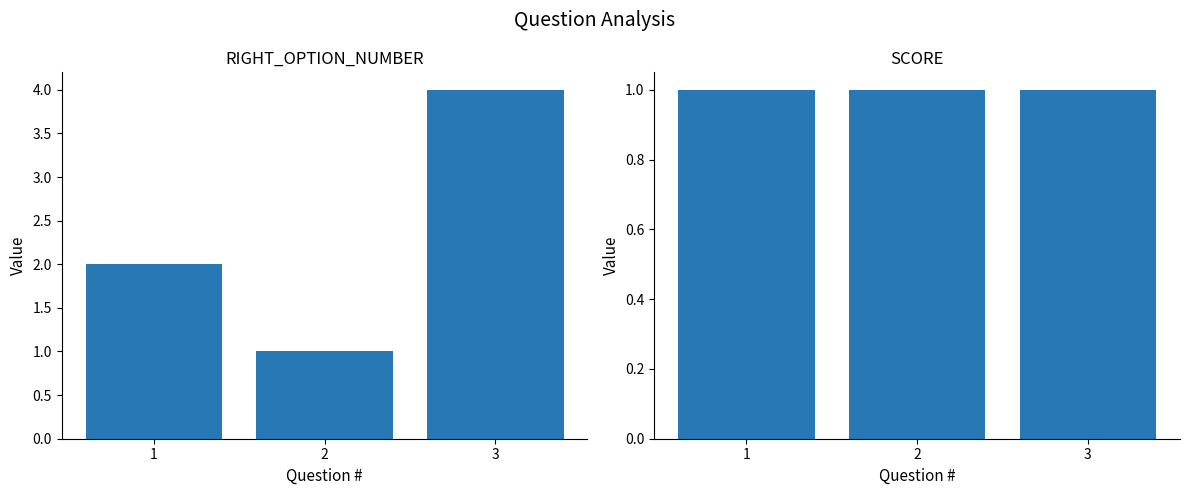

Reading left to right, list all the values displayed in this chart.

RIGHT_OPTION_NUMBER: 1=2	2=1	3=4
SCORE: 1=1	2=1	3=1